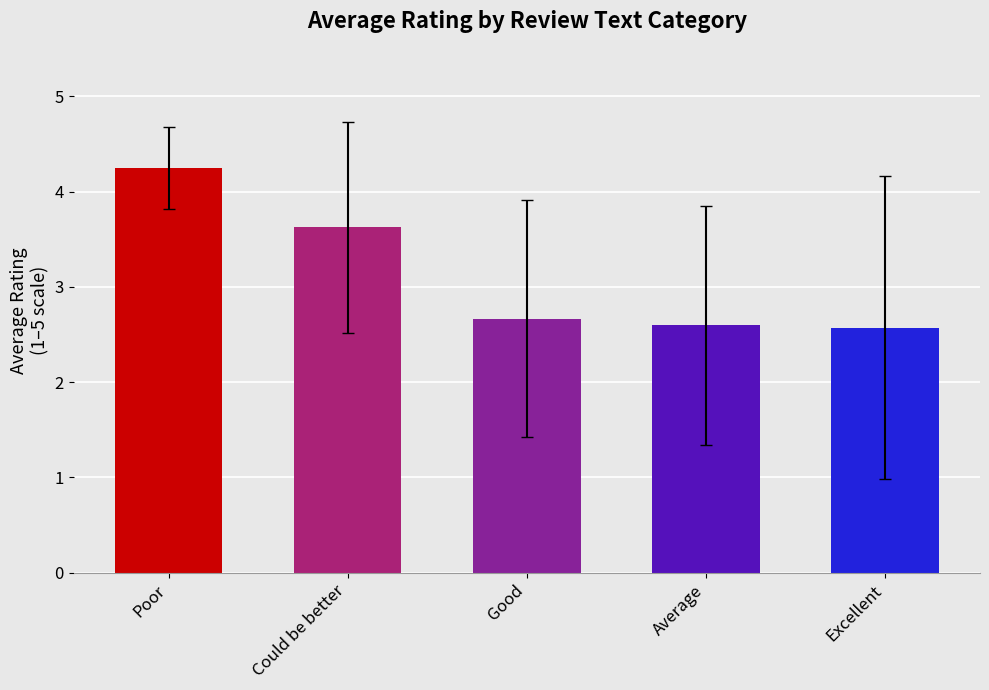

Which has a higher value, Good or Could be better?

Could be better